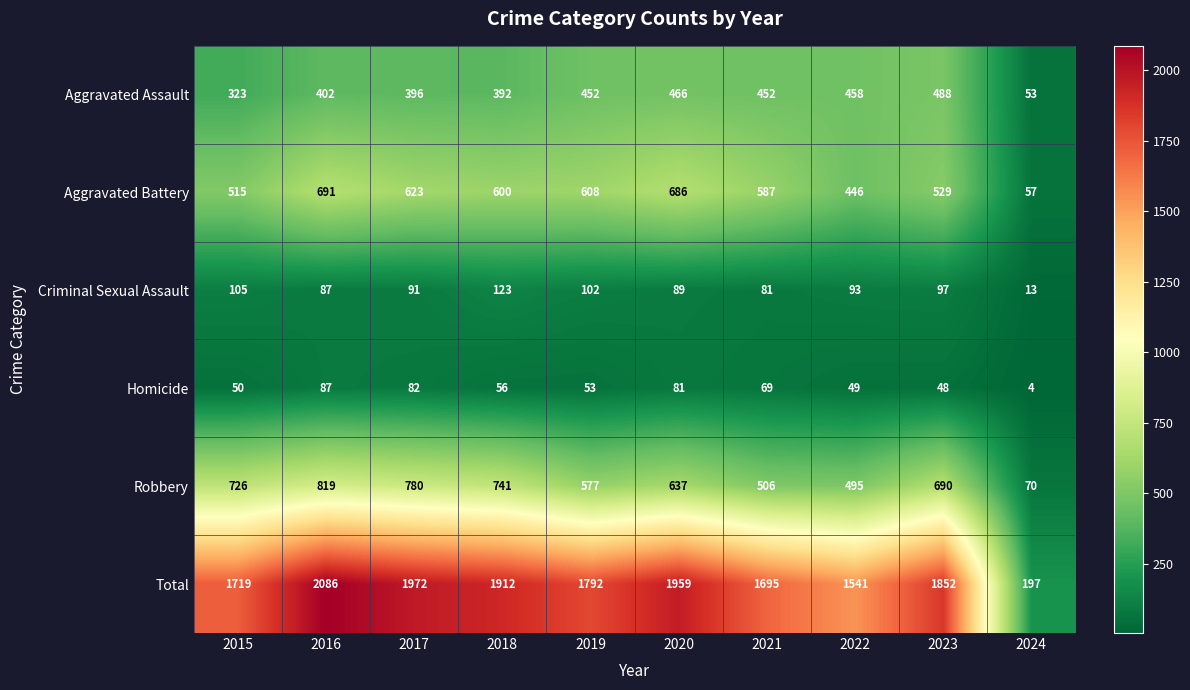

Is it true that Robbery equals 780 at 2017?

True